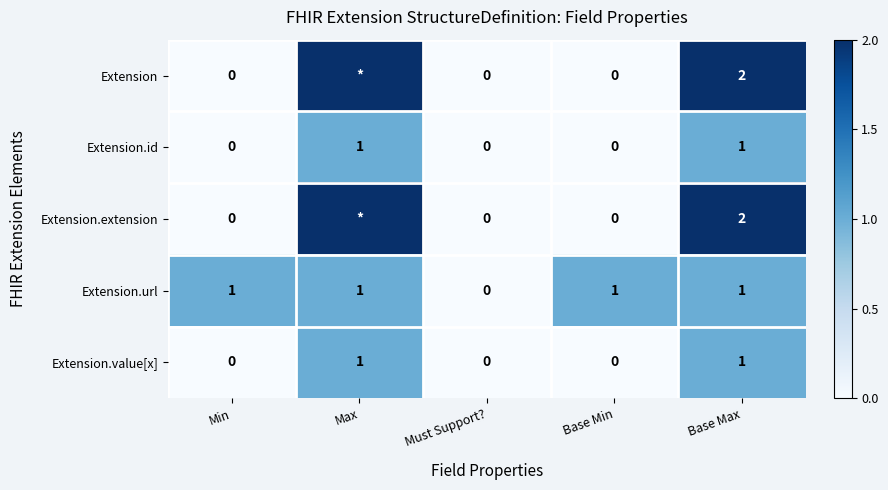

Is the value of Extension.url at Must Support? greater than the value of Extension.id at Base Max?

No